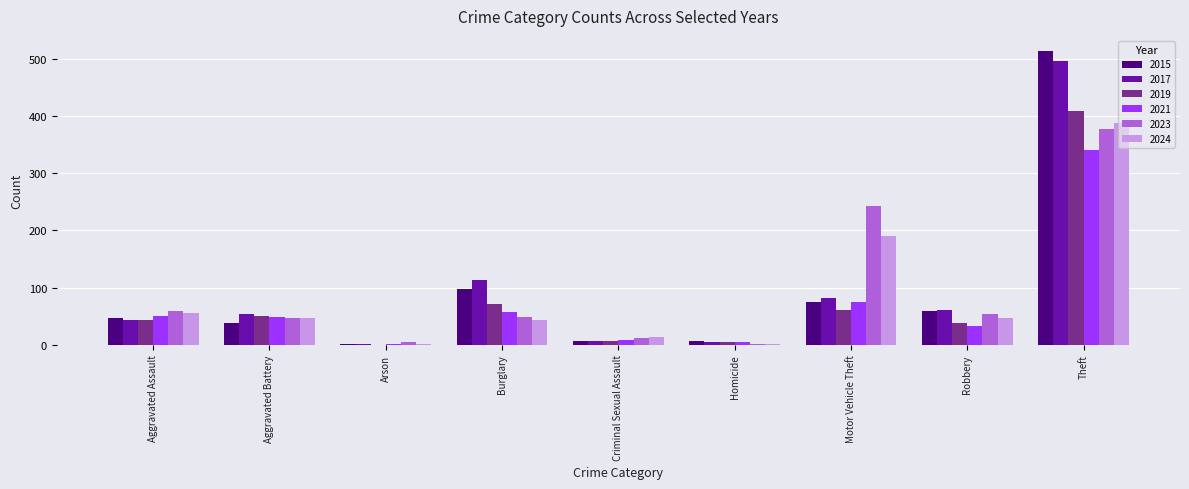

Is it true that 2021 equals 341 at Theft?

True